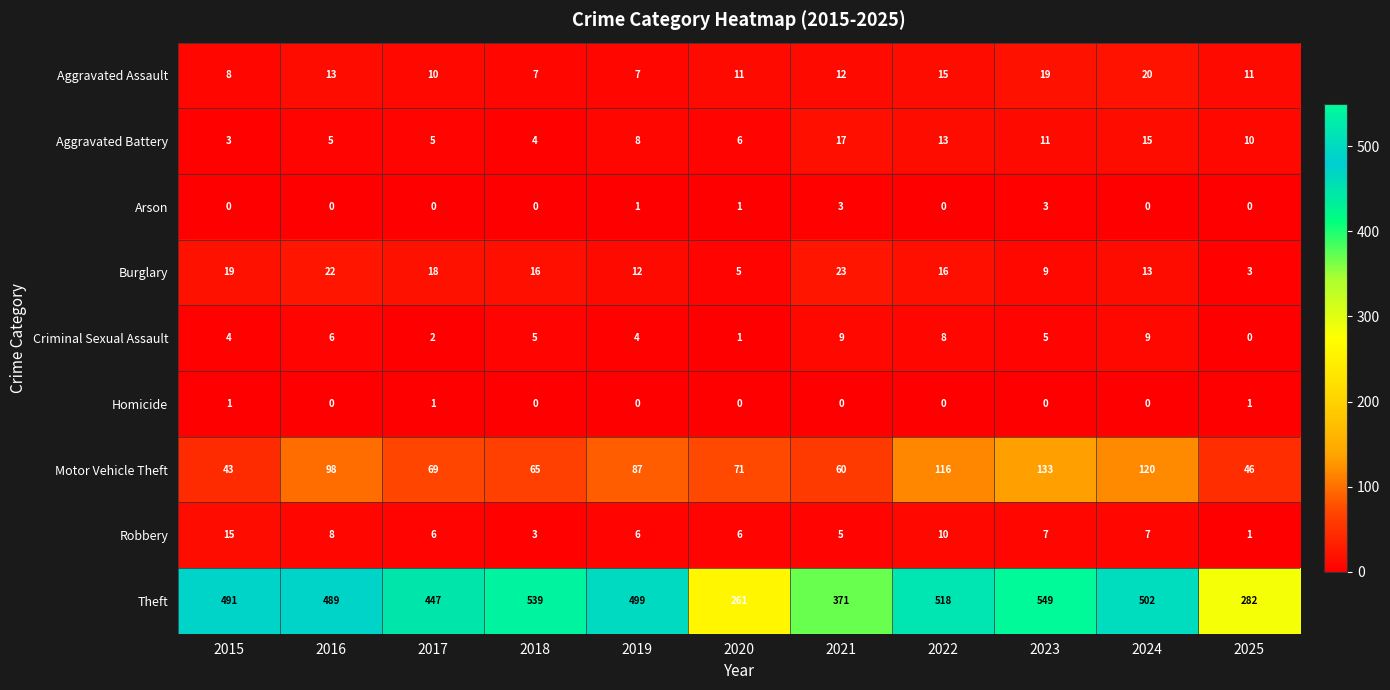

List the series in order of their peak value, highest first.

Theft, Motor Vehicle Theft, Burglary, Aggravated Assault, Aggravated Battery, Robbery, Criminal Sexual Assault, Arson, Homicide